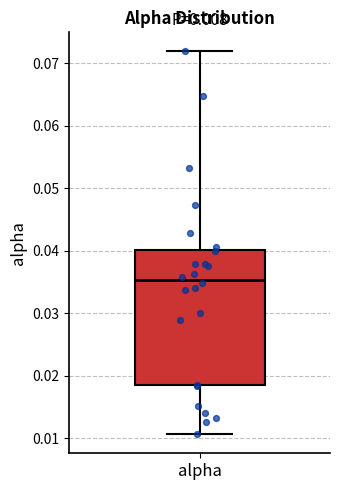

Read this box plot against the y-axis: the position of the median line, the range covered by the box, and the ends of both whiskers. The values are not printed on the chart, so give them approximately, as read against the axis.

median 0.035, box 0.019 to 0.040, whiskers 0.011 to 0.072